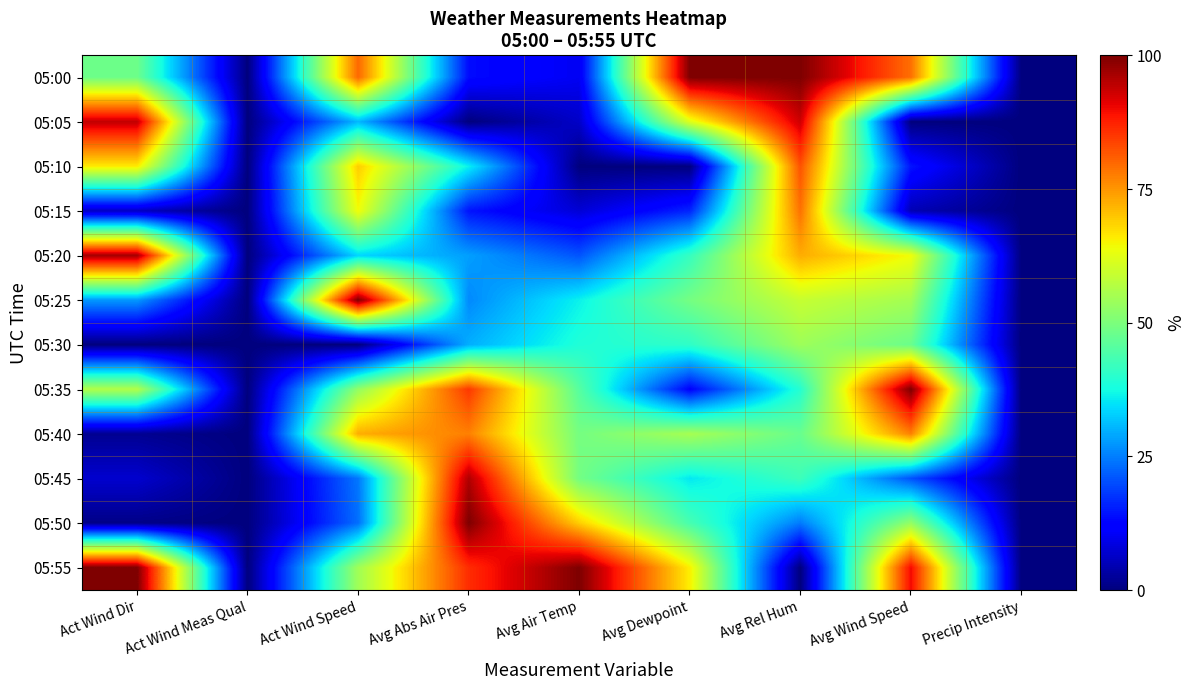

Is it true that 05:45 equals 0.0 at Precip Intensity?

True